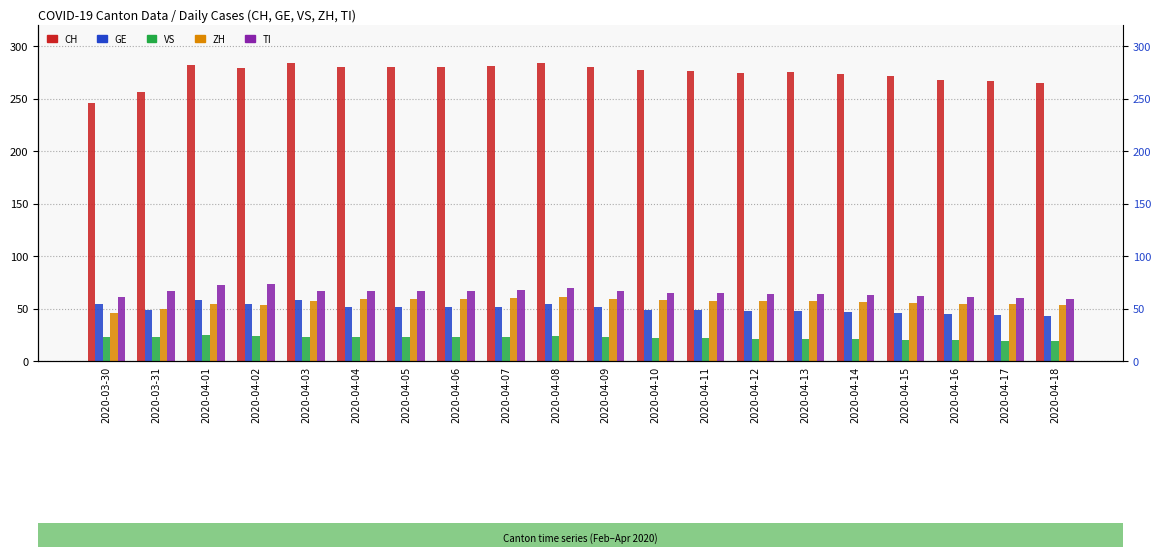

What is the value of the VS bar at the 17th from the left?

20